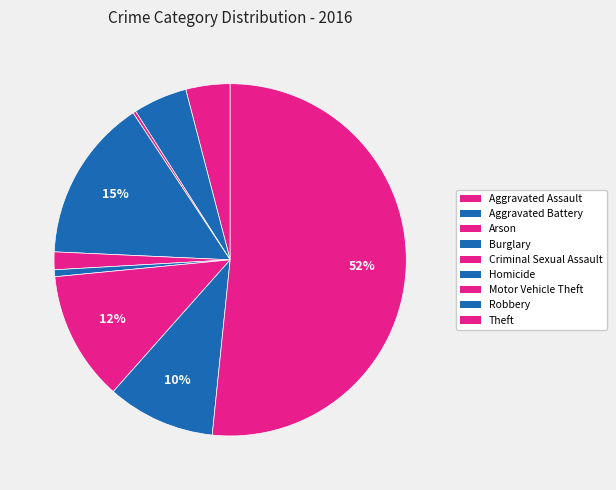

Rank the categories by value from lowest to highest.

Arson, Homicide, Criminal Sexual Assault, Aggravated Assault, Aggravated Battery, Robbery, Motor Vehicle Theft, Burglary, Theft